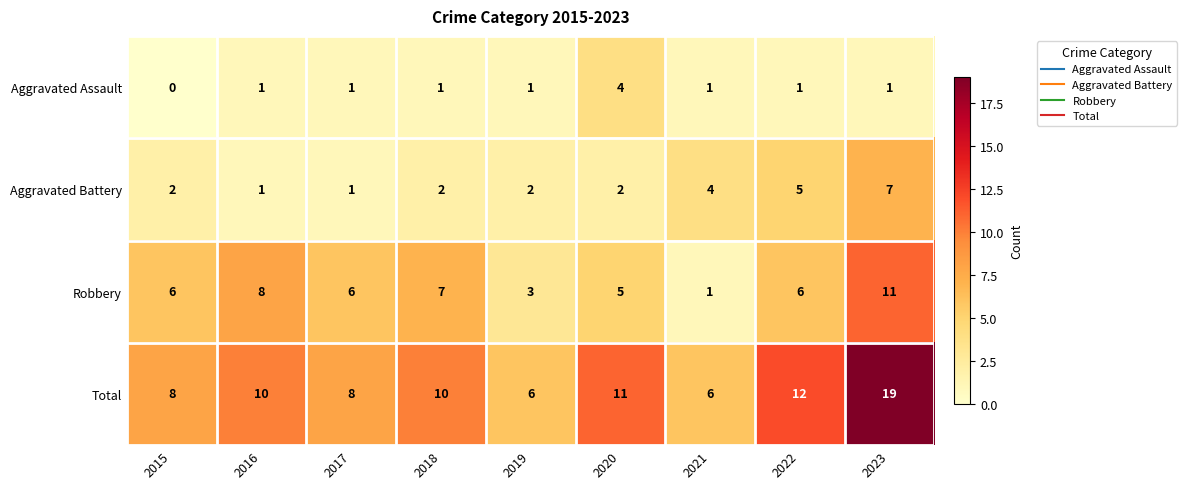

What is the average value of the Aggravated Battery series?

3